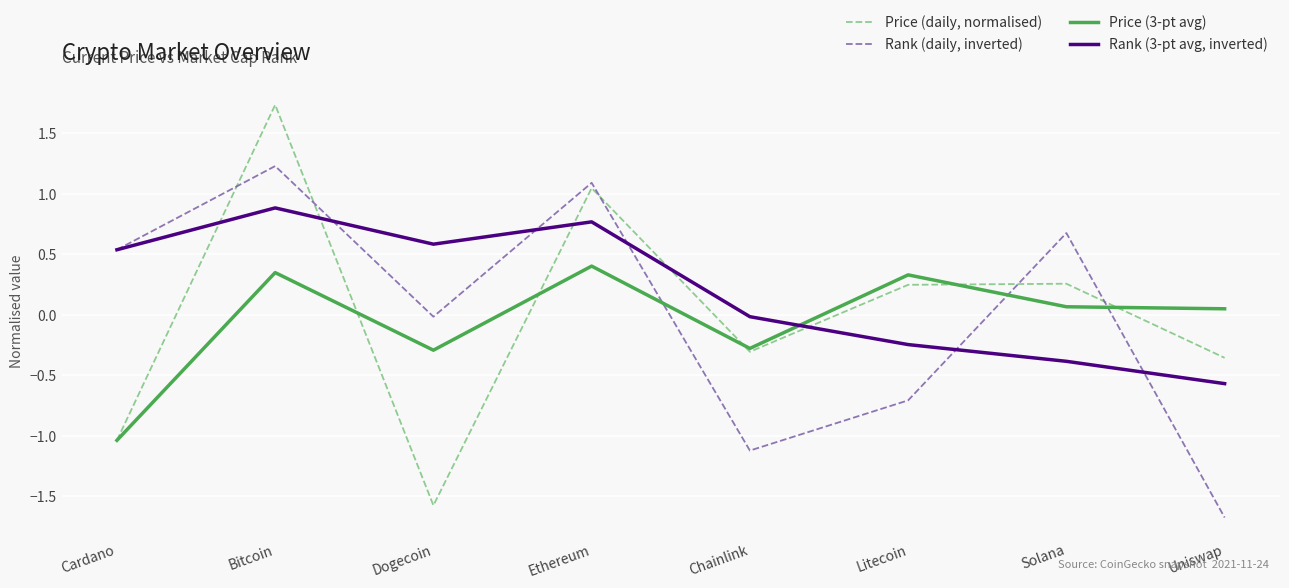

Which category has the lowest value in the Price (3-pt avg) series?

Cardano